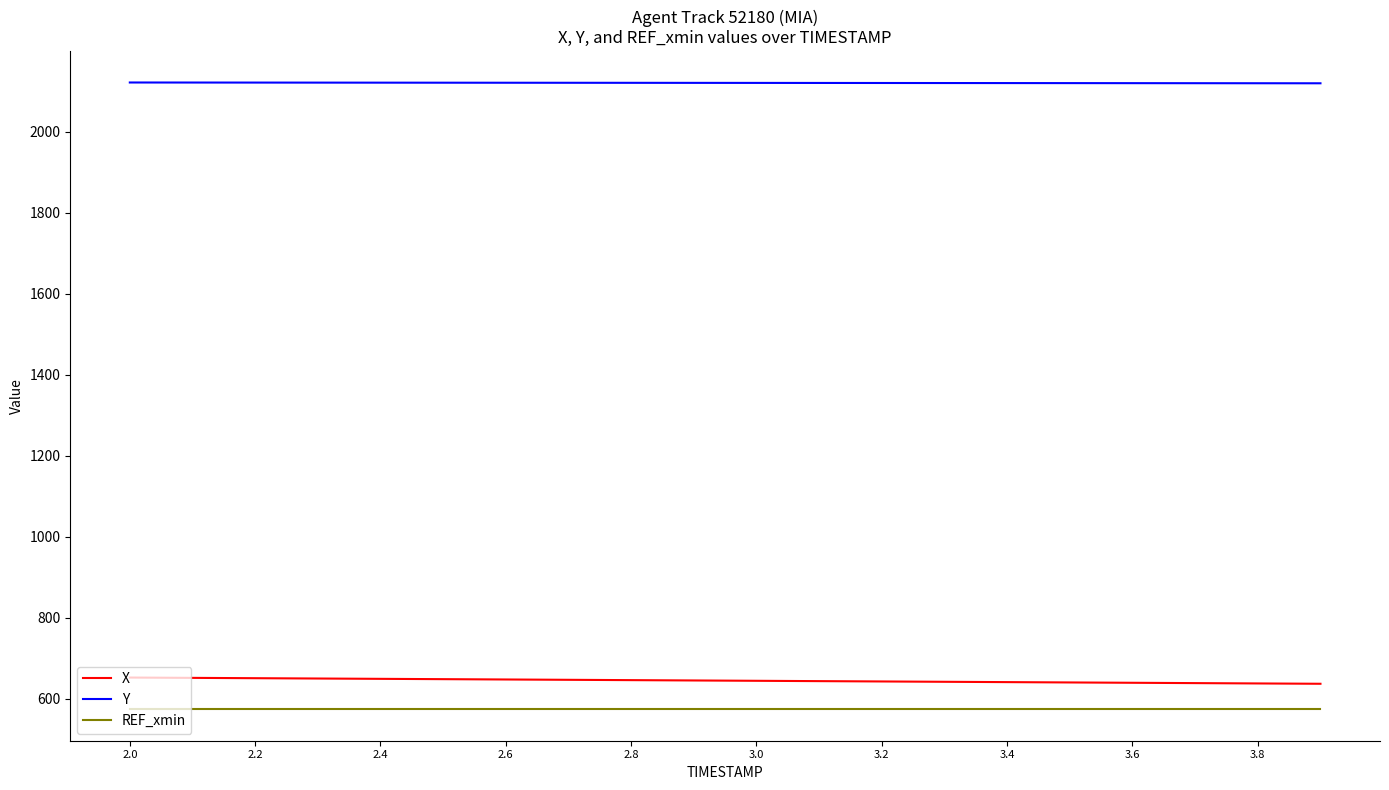

What is the smallest value displayed?

573.4